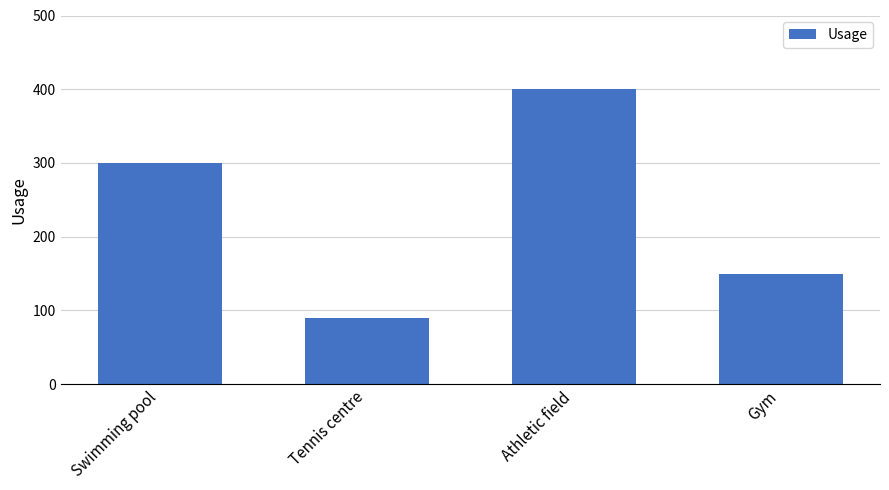

Count the values in the range 150 to 400.

3